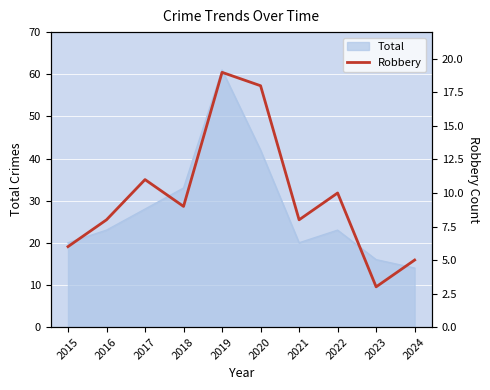

At which category does the chart reach its minimum across all series?

2023